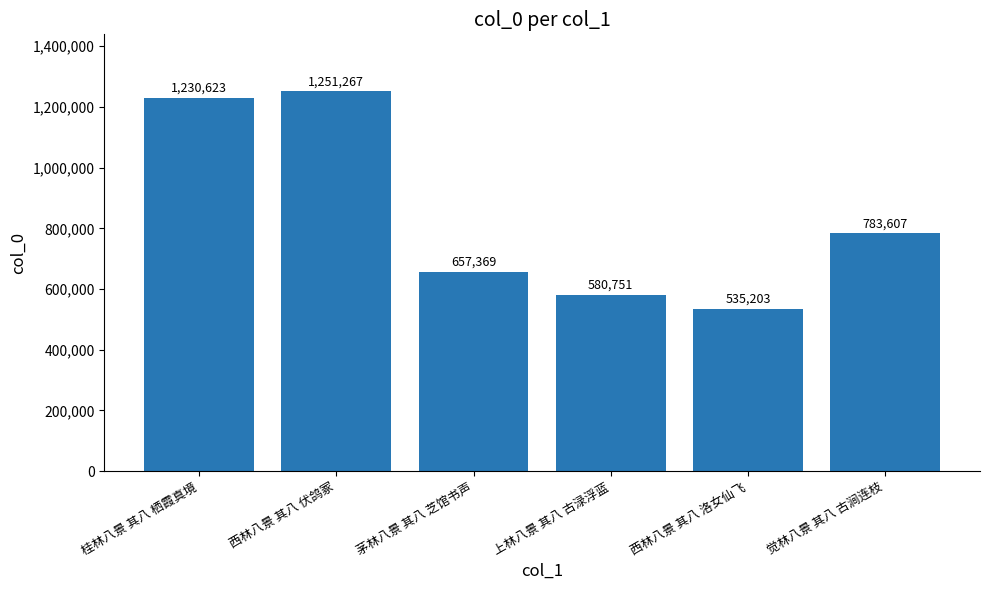

What is the approximate value at 茅林八景 其八 芝馆书声?

657369